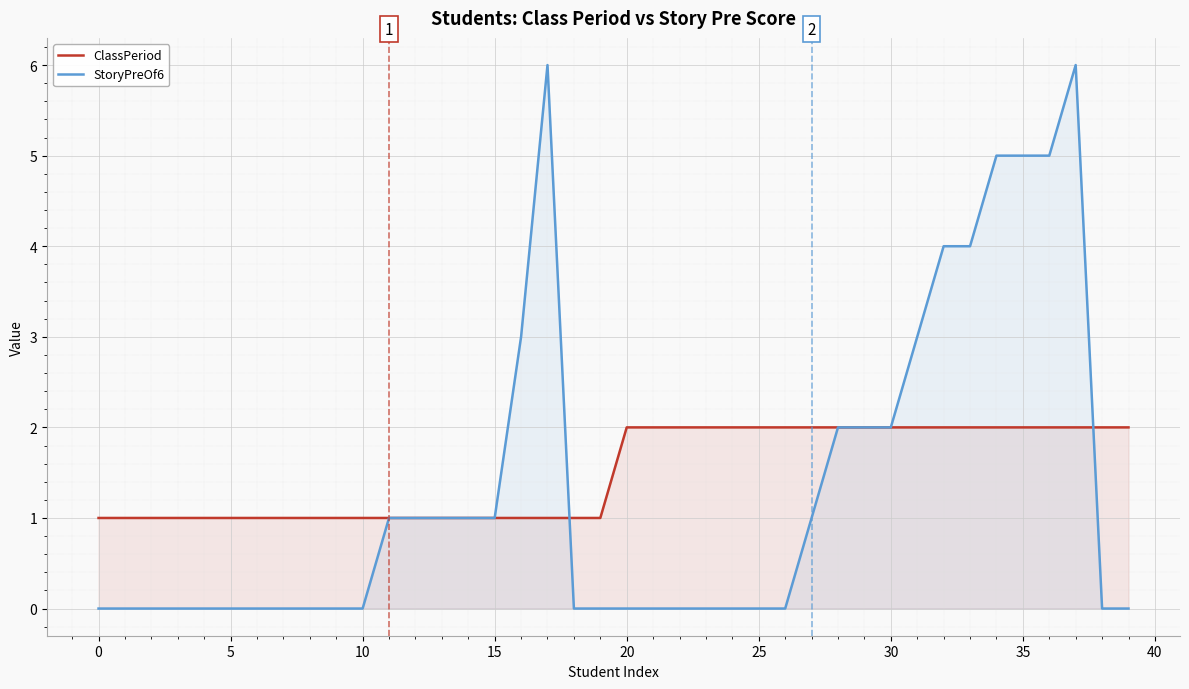

Reading left to right, extract all data points from this chart.

ClassPeriod: 1	1	1	1	1	1	1	1	1	1	1	1	1	1	1	1	1	1	1	1	2	2	2	2	2	2	2	2	2	2	2	2	2	2	2	2	2	2	2	2
StoryPreOf6: 0	0	0	0	0	0	0	0	0	0	0	1	1	1	1	1	3	6	0	0	0	0	0	0	0	0	0	1	2	2	2	3	4	4	5	5	5	6	0	0